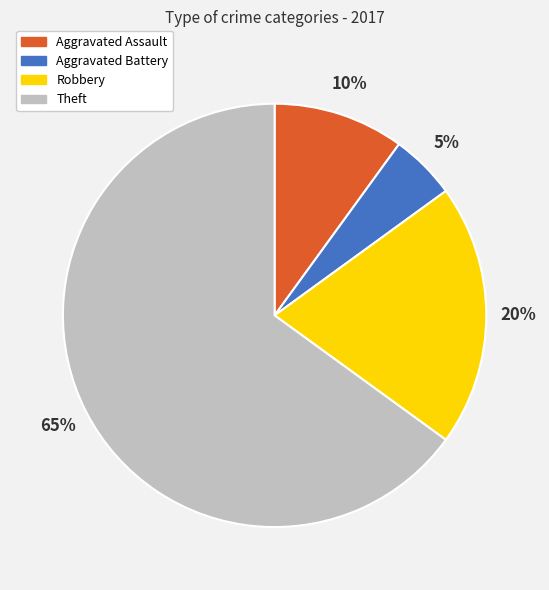

Between Aggravated Assault and Aggravated Battery, which is larger?

Aggravated Assault